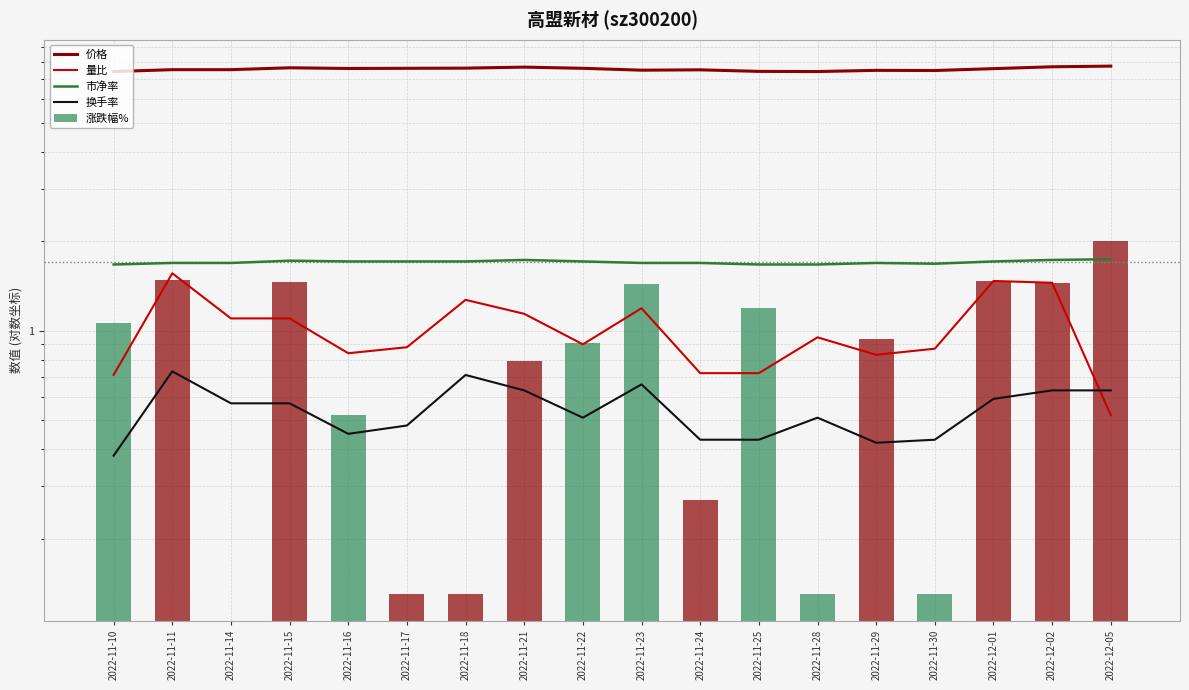

Which series has the largest total across all categories?

价格